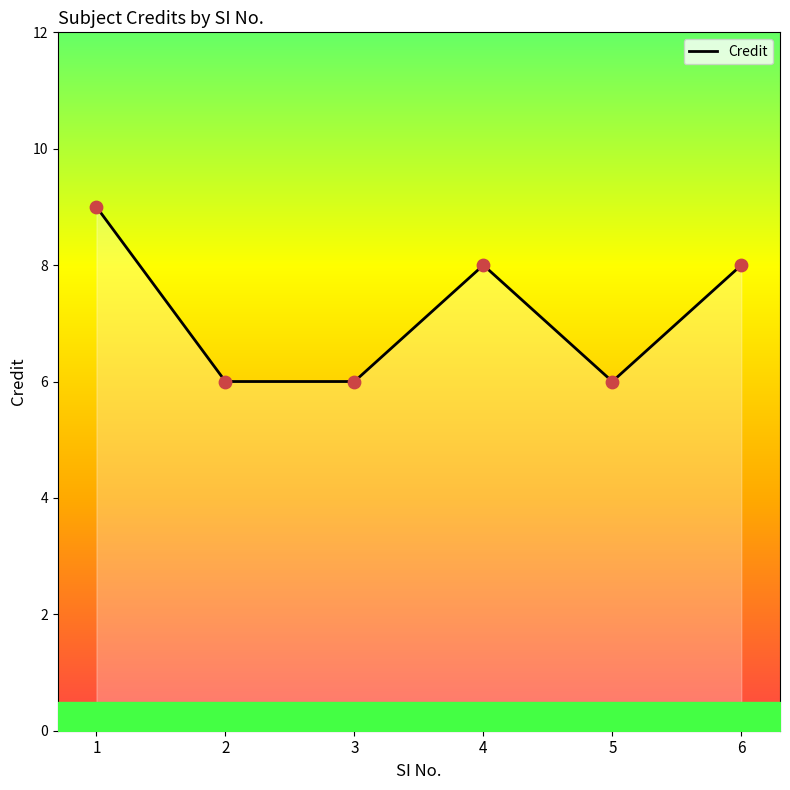

What is the change in value from 4 to 5?

-2